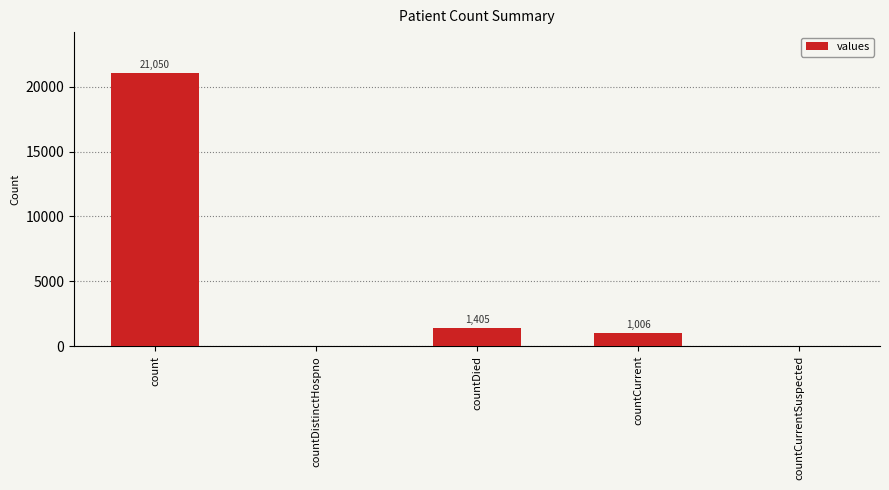

The value at countCurrent is 1006. True or false?

True